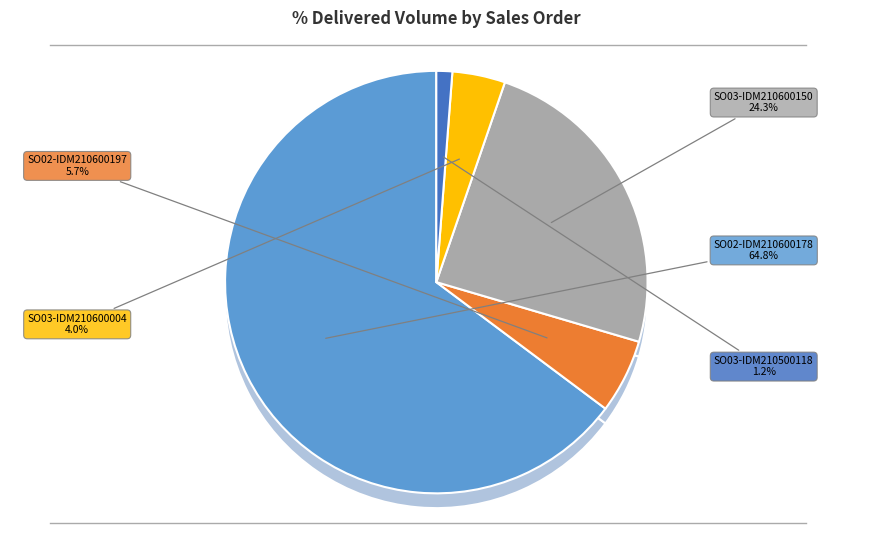

Combined, do SO03-IDM210600004 and SO02-IDM210600197 account for over 50%?

No